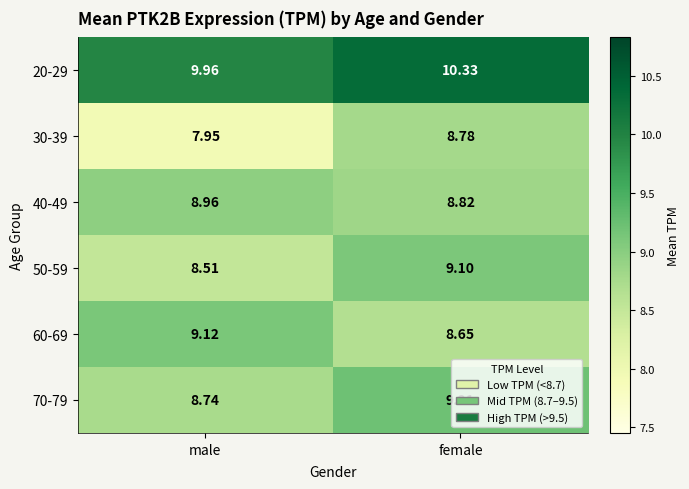

At which category does the chart reach its peak across all series?

female